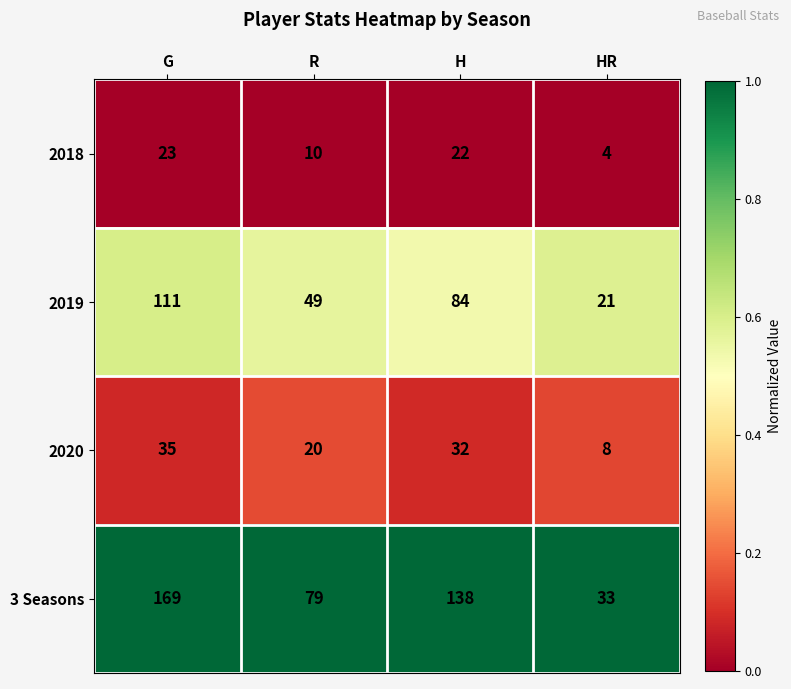

Which series has the largest total across all categories?

3 Seasons